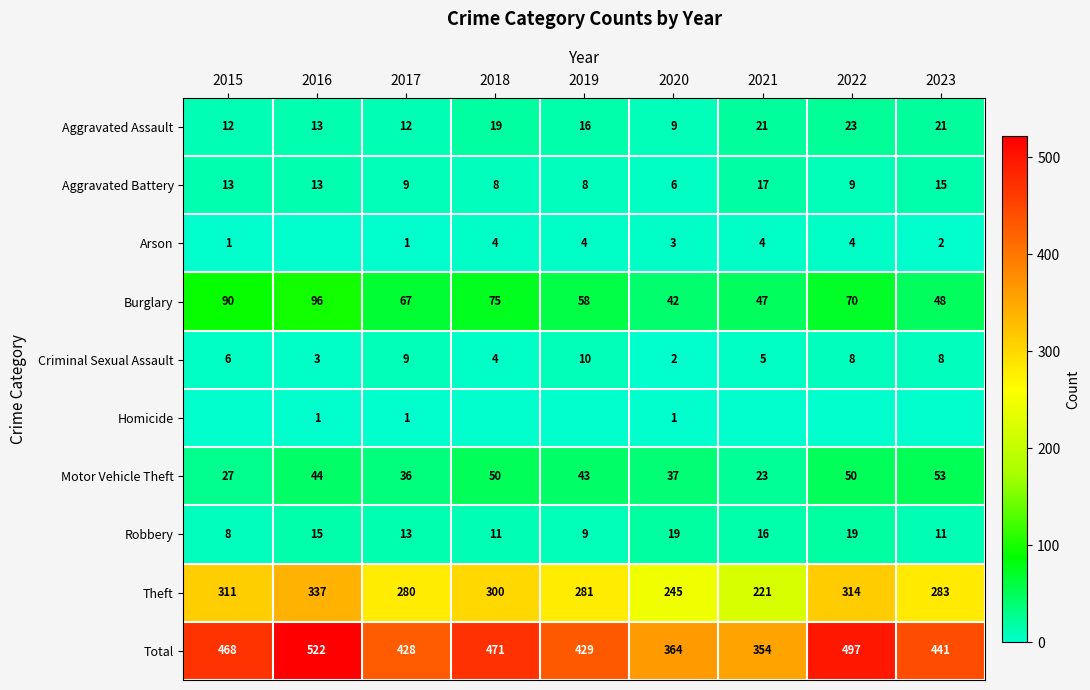

What is the average value of the Motor Vehicle Theft series?

40